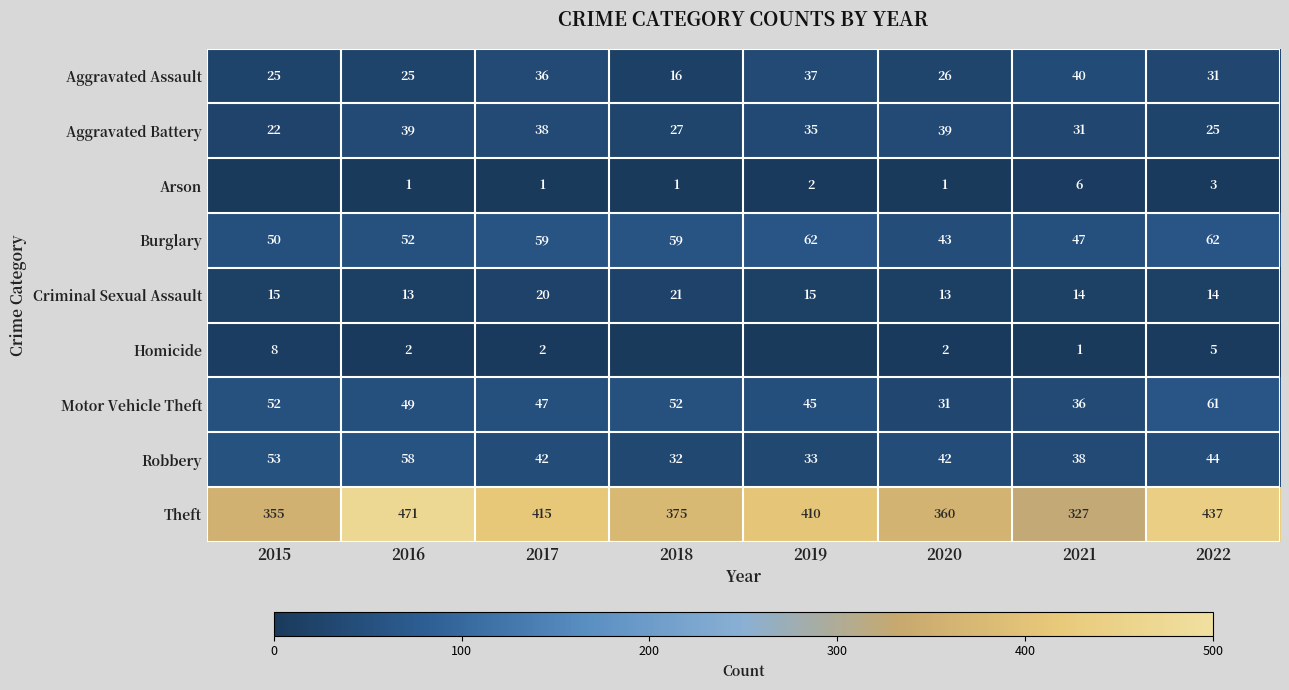

Is it true that Aggravated Battery equals 33 at 2015?

False